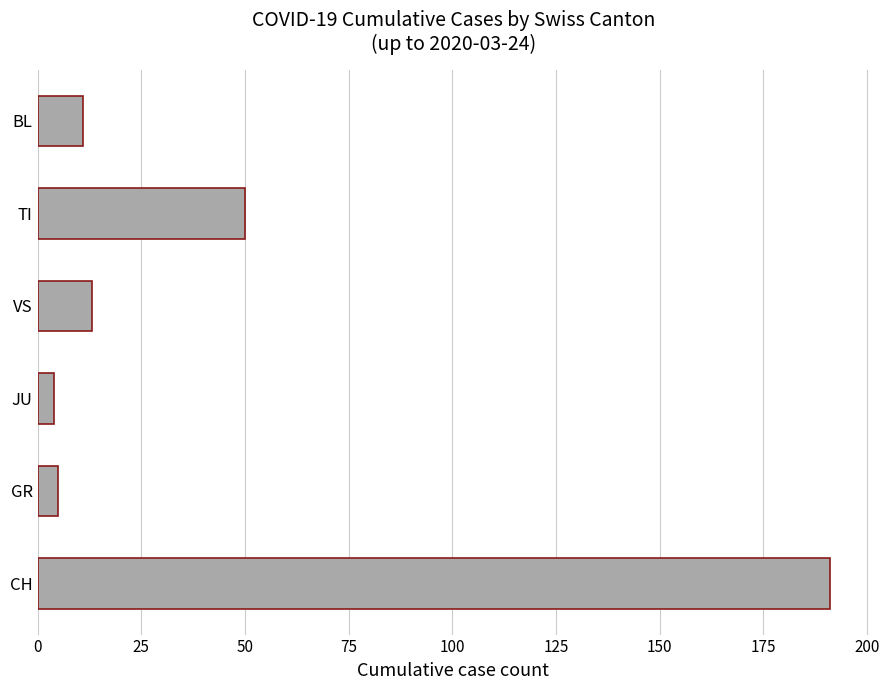

How many values are below 13?

3